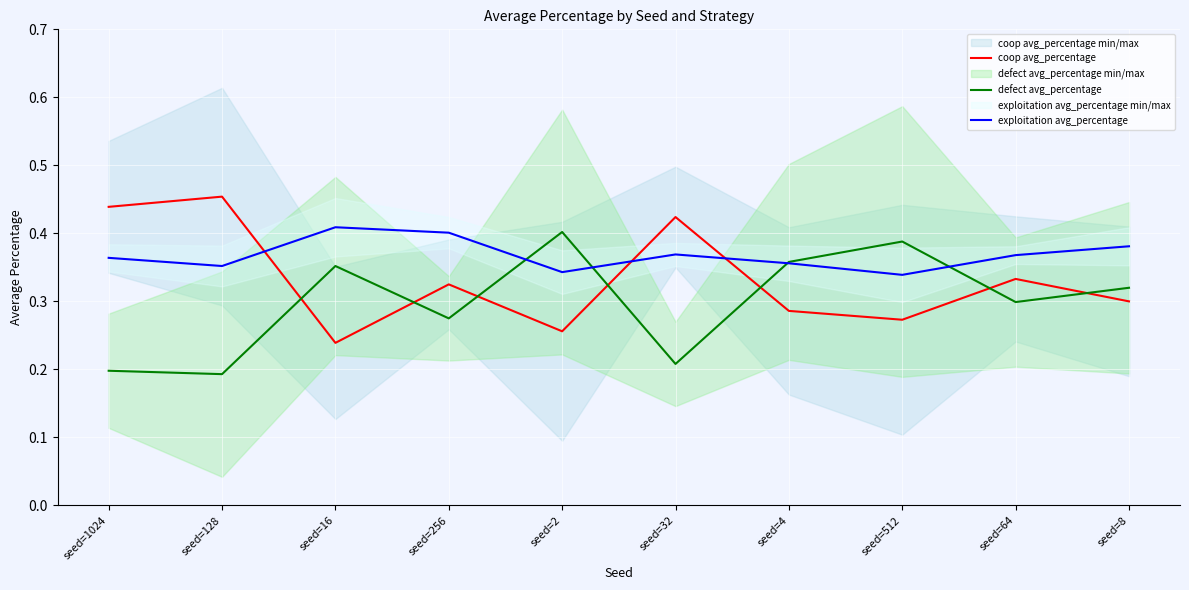

Reading right to left, transcribe all the data shown in this chart.

coop avg_percentage: 0.3	0.3	0.3	0.3	0.4	0.3	0.3	0.2	0.5	0.4
defect avg_percentage: 0.3	0.3	0.4	0.4	0.2	0.4	0.3	0.4	0.2	0.2
exploitation avg_percentage: 0.4	0.4	0.3	0.4	0.4	0.3	0.4	0.4	0.4	0.4